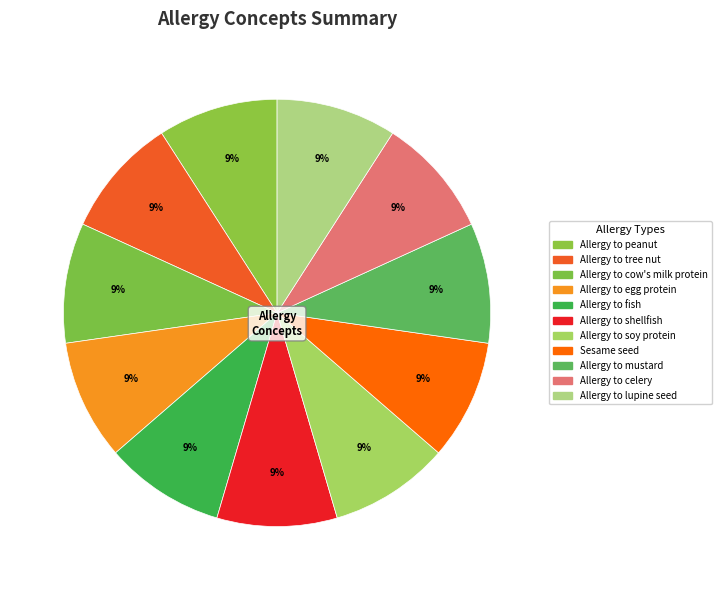

Is it true that Allergy to shellfish is 12% of the pie?

False